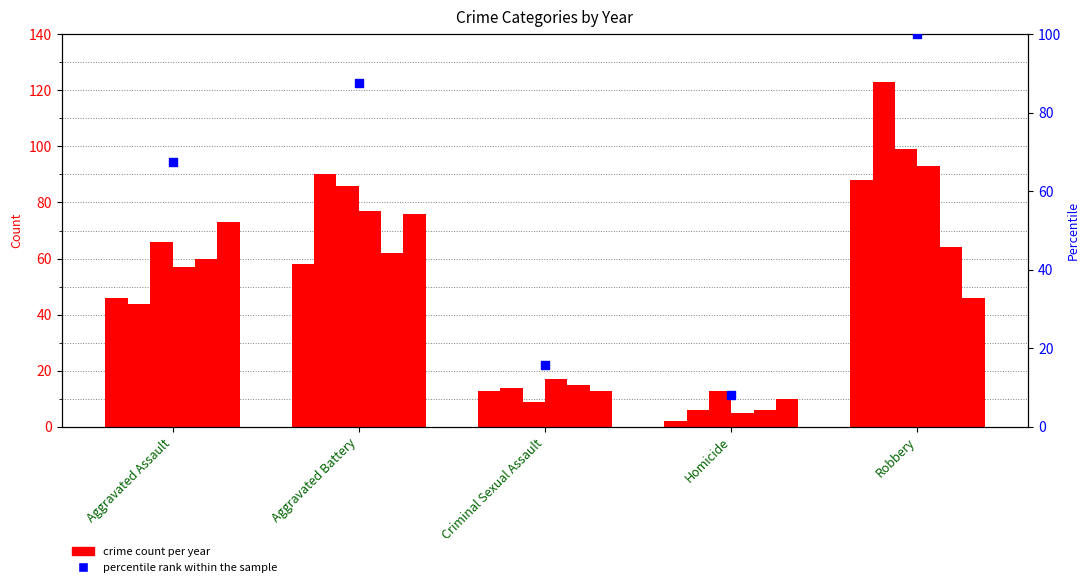

Which has a higher value, Aggravated Assault or Robbery?

Robbery